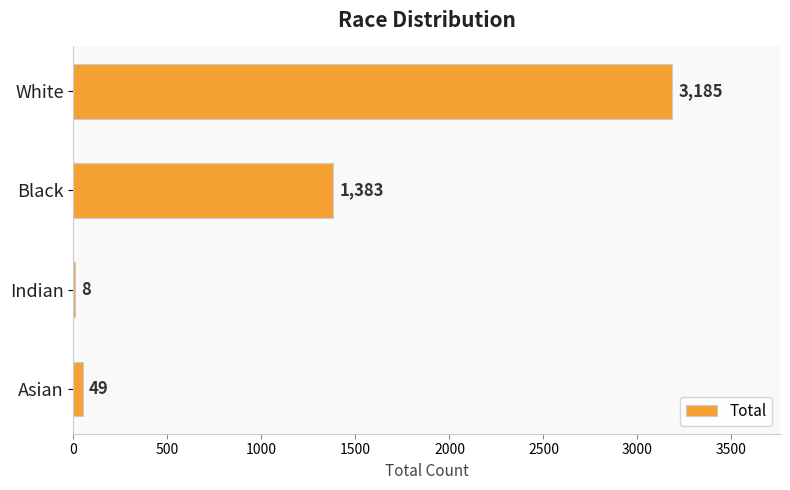

Are the bars grouped side by side (vs. stacked)?

No